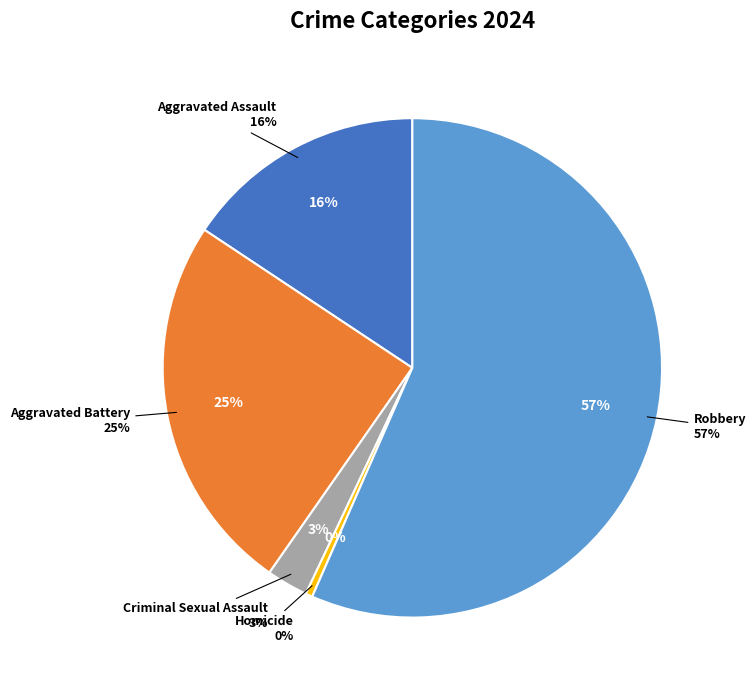

The Homicide slice represents 0% of the pie. True or false?

True